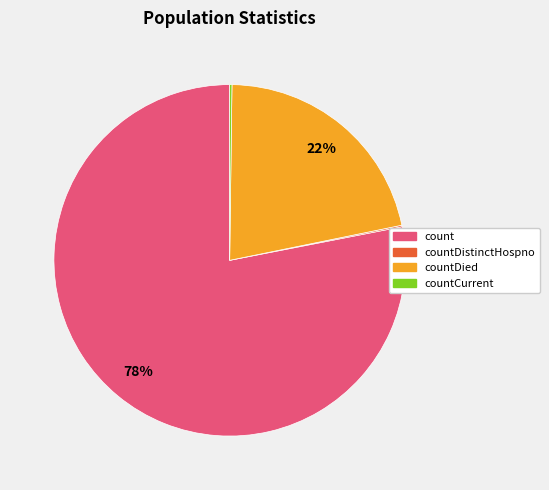

Which category has the biggest portion of the pie?

count